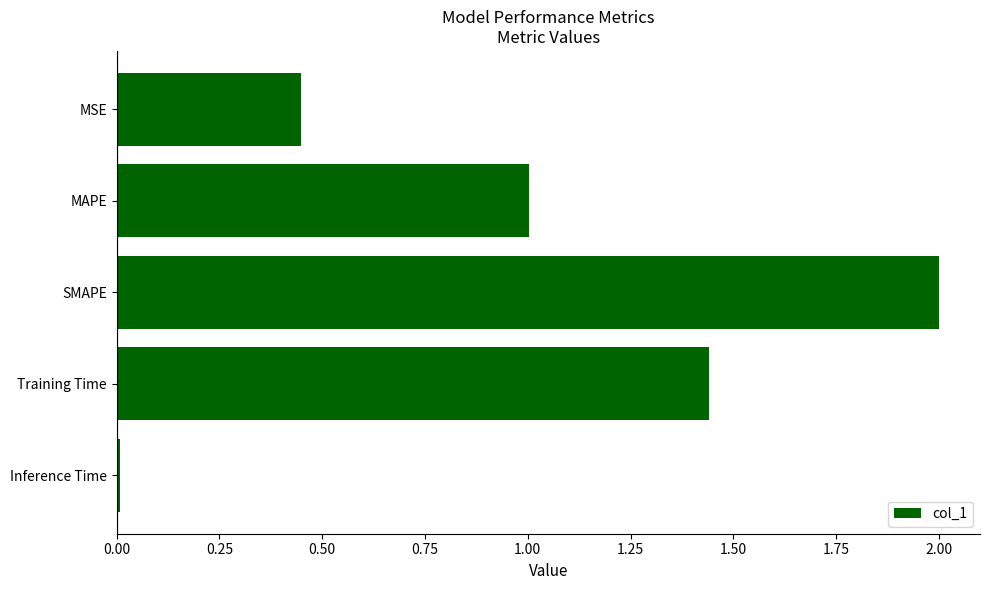

Which label corresponds to the largest value in the chart?

SMAPE